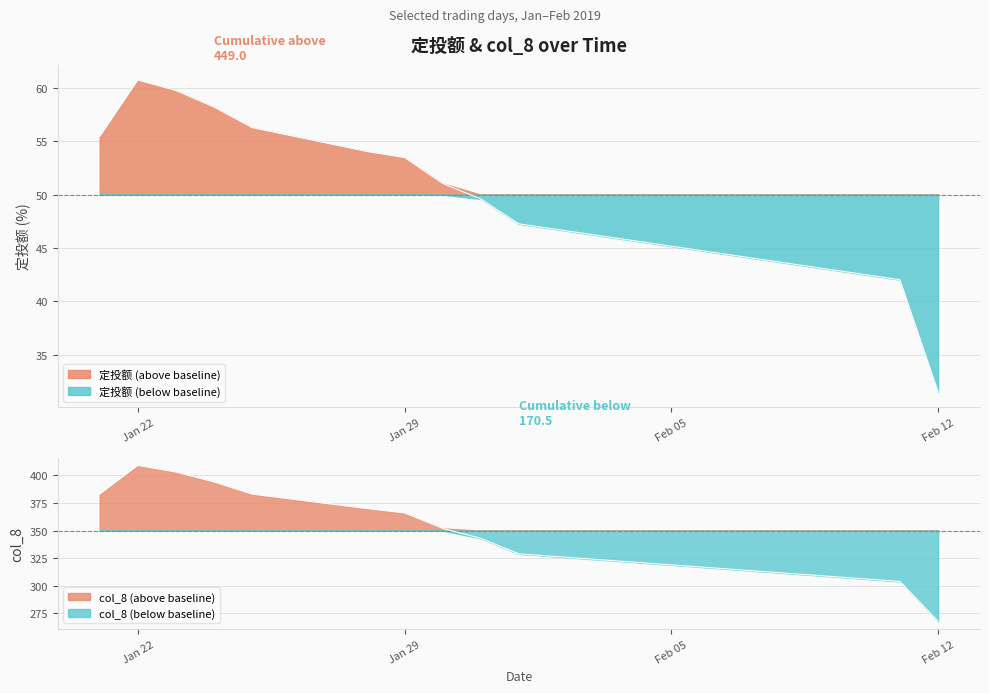

At which category does 定投额 reach its first local peak?

Jan 22